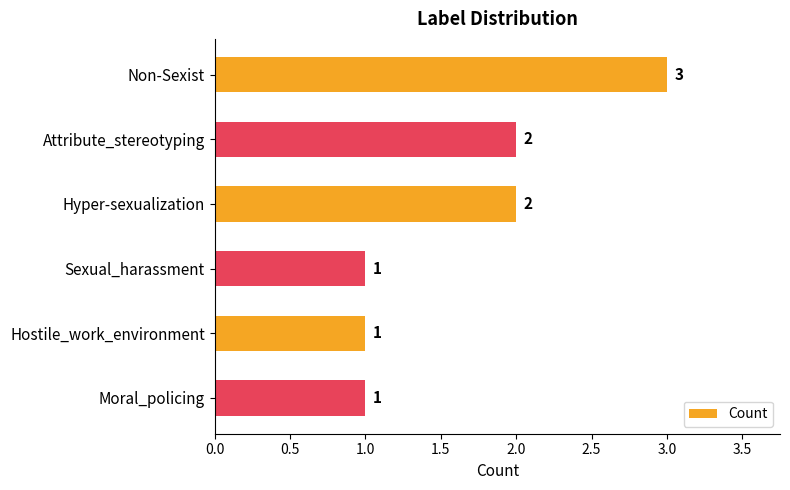

How many values are between 1 and 2?

5